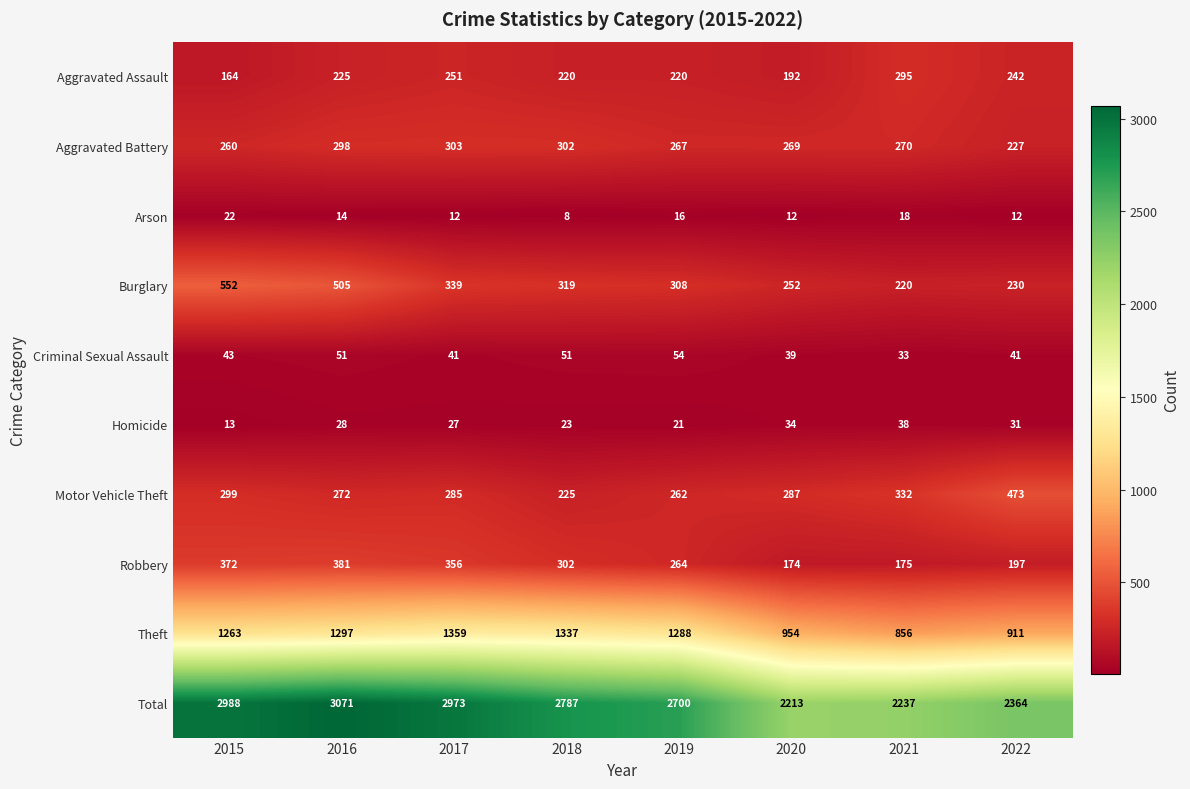

What value does the Criminal Sexual Assault series have at 2017, to the nearest 10?

40